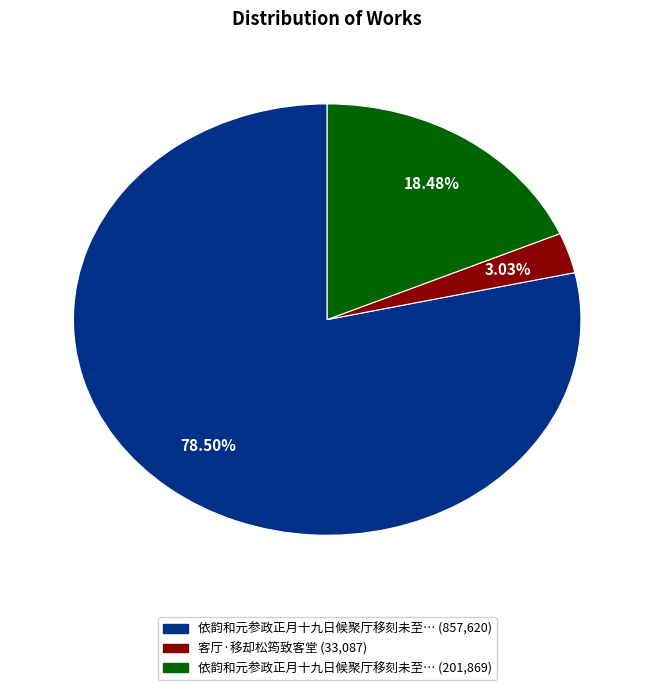

Is there a majority slice in this chart?

Yes